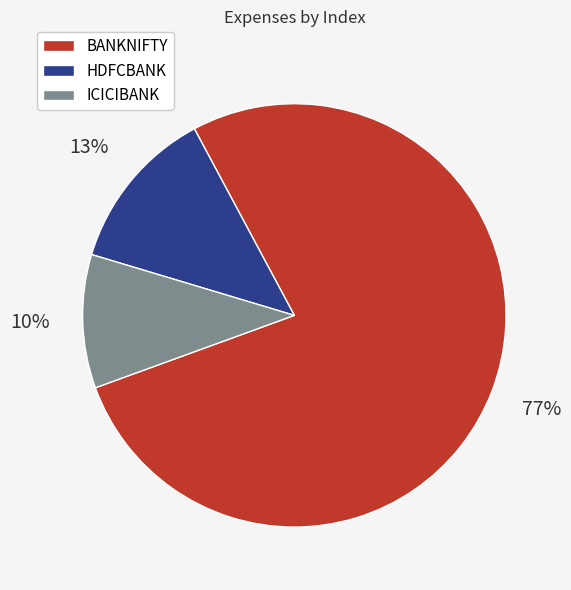

Count the number of slices in the pie.

3